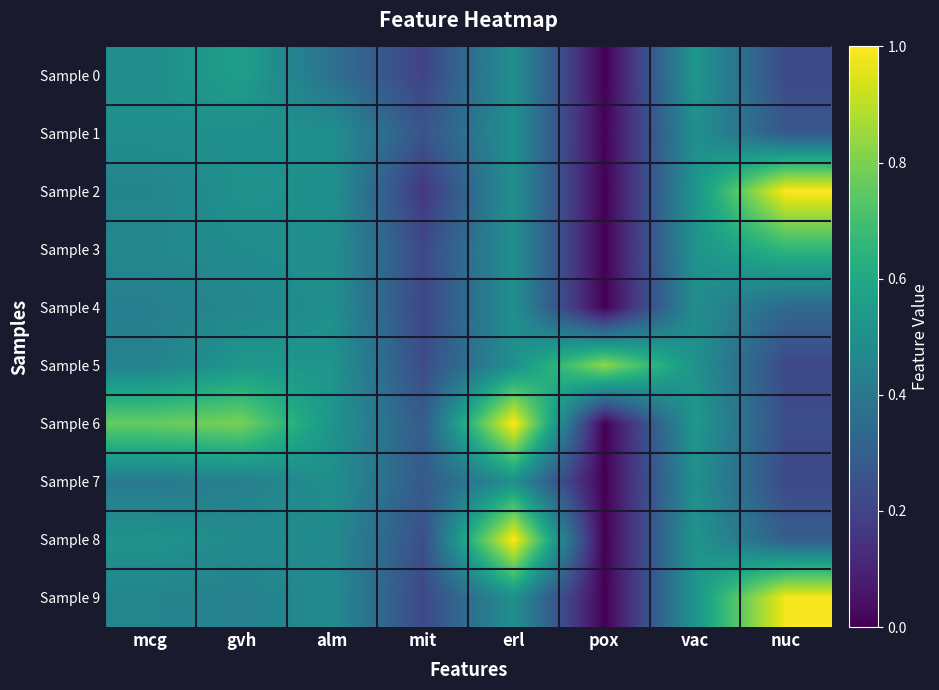

What is the total value across all series at mit?

2.3